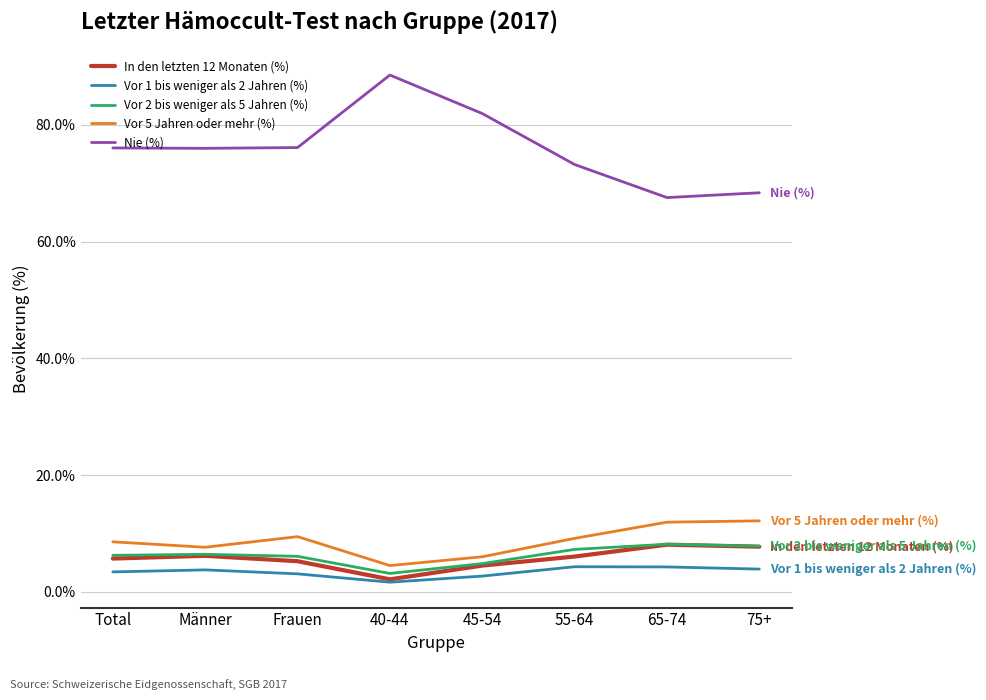

The value of Nie (%) at 55-64 is 111.5. True or false?

False